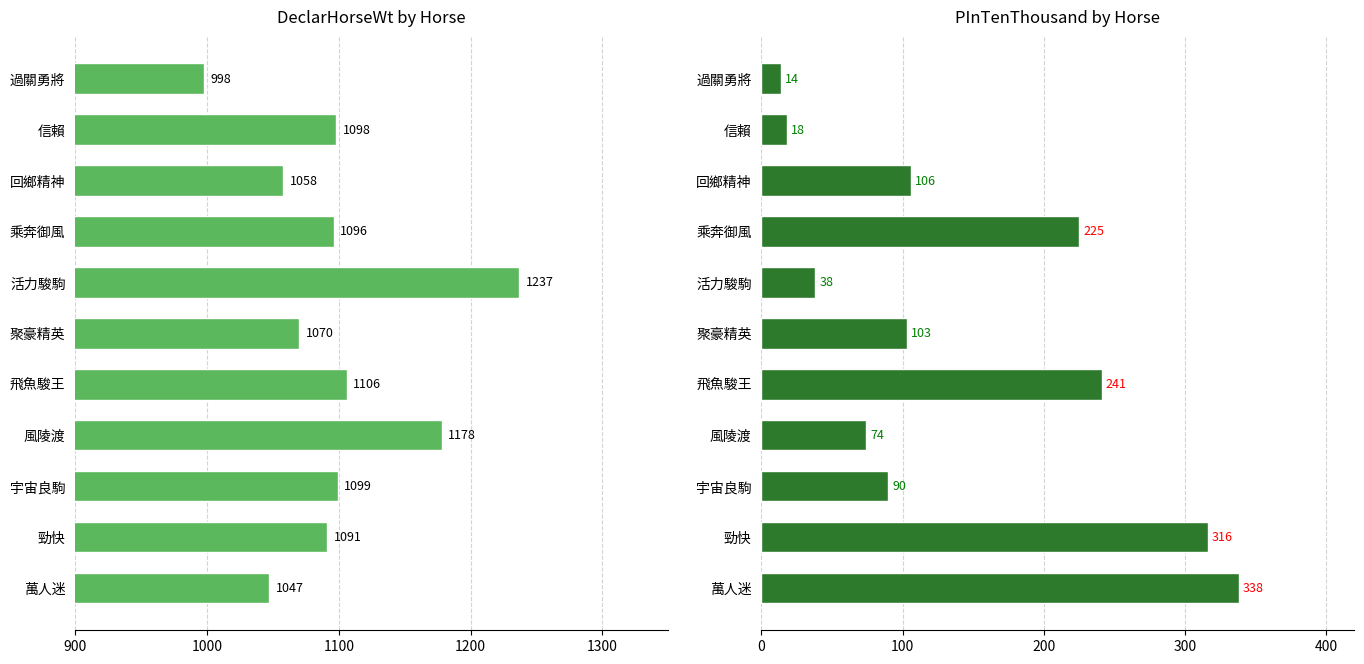

Is it true that DeclarHorseWt equals 1070 at 聚豪精英?

True